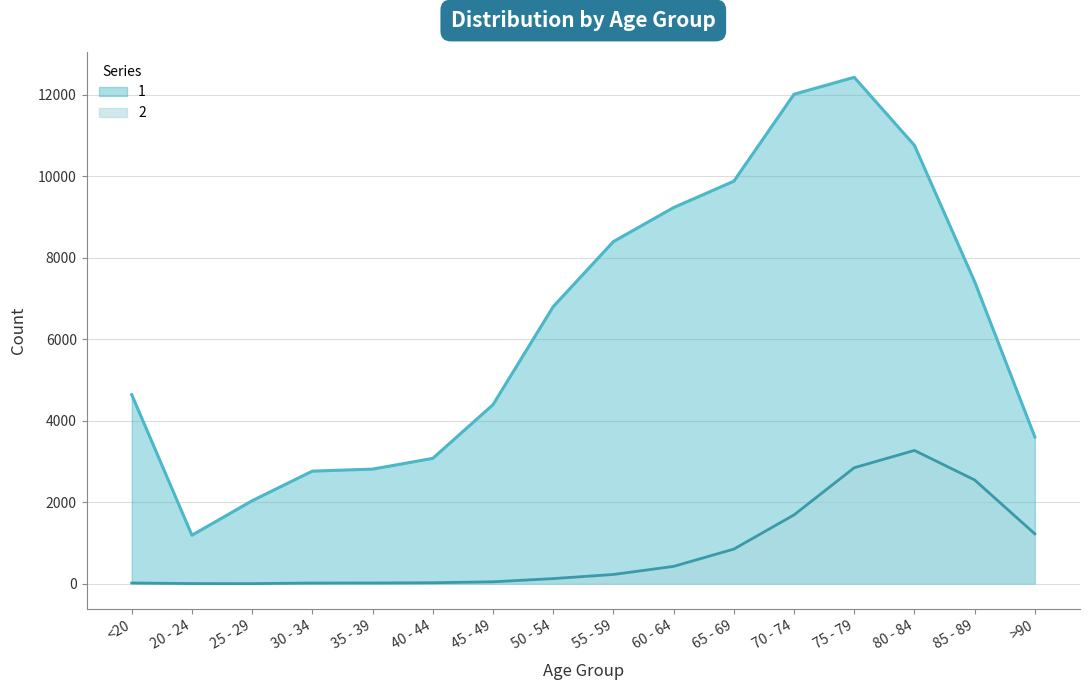

What is the difference between the 2 values at >90 and <20?

1206